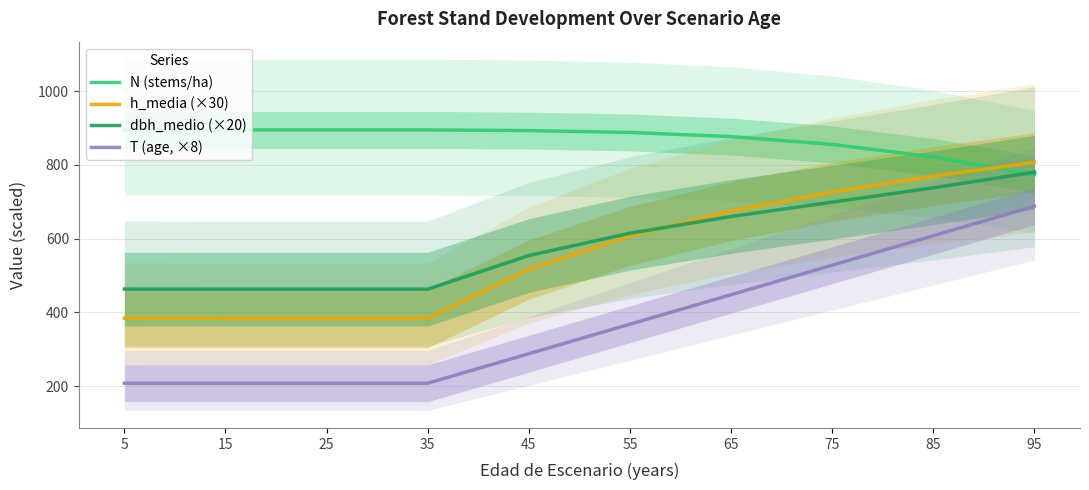

At how many categories does at least one series exceed 819?

9